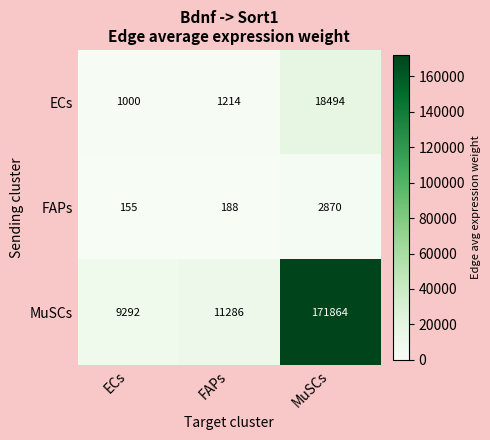

What is the difference between the highest and lowest values at FAPs?

11098